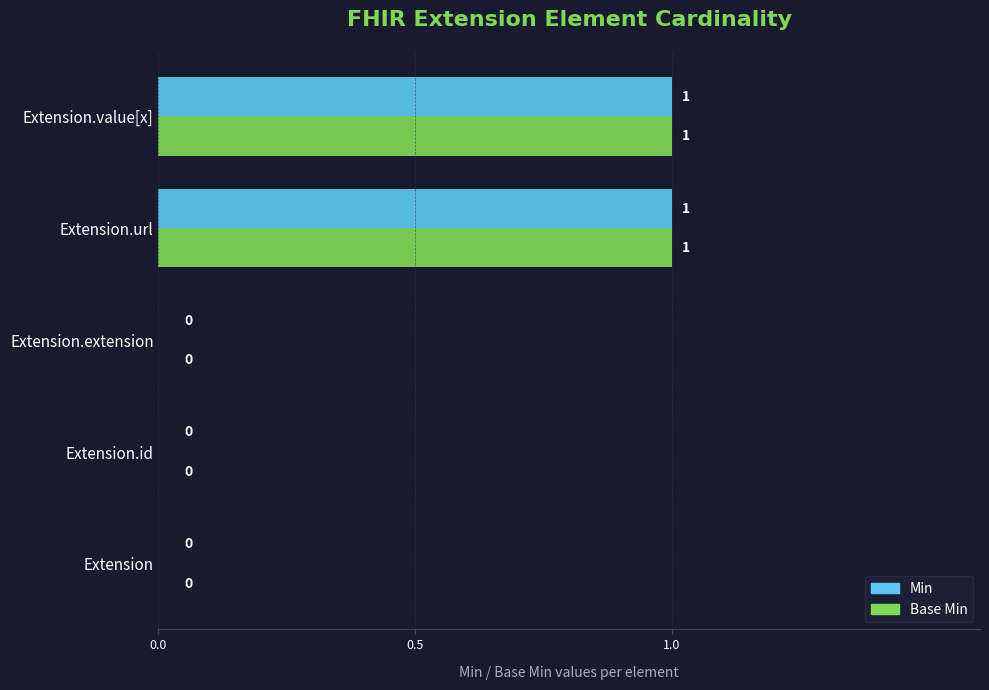

Is it true that Base Min equals 0 at Extension.id?

True